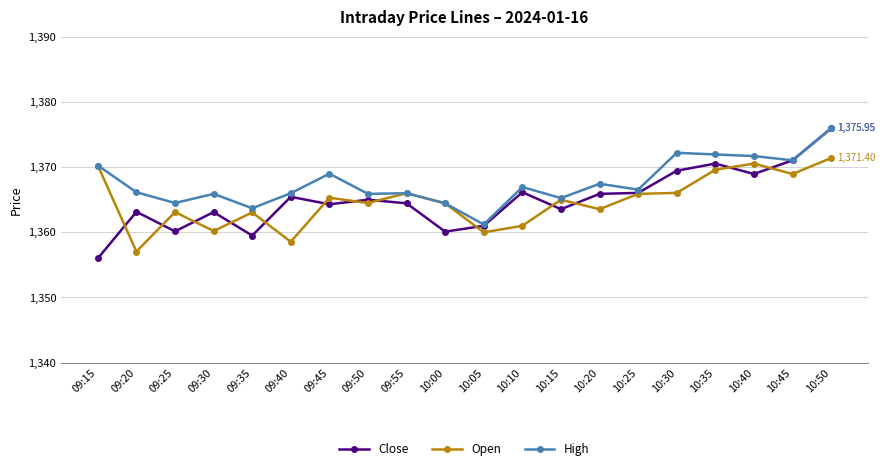

Which series has the widest spread of values?

Close